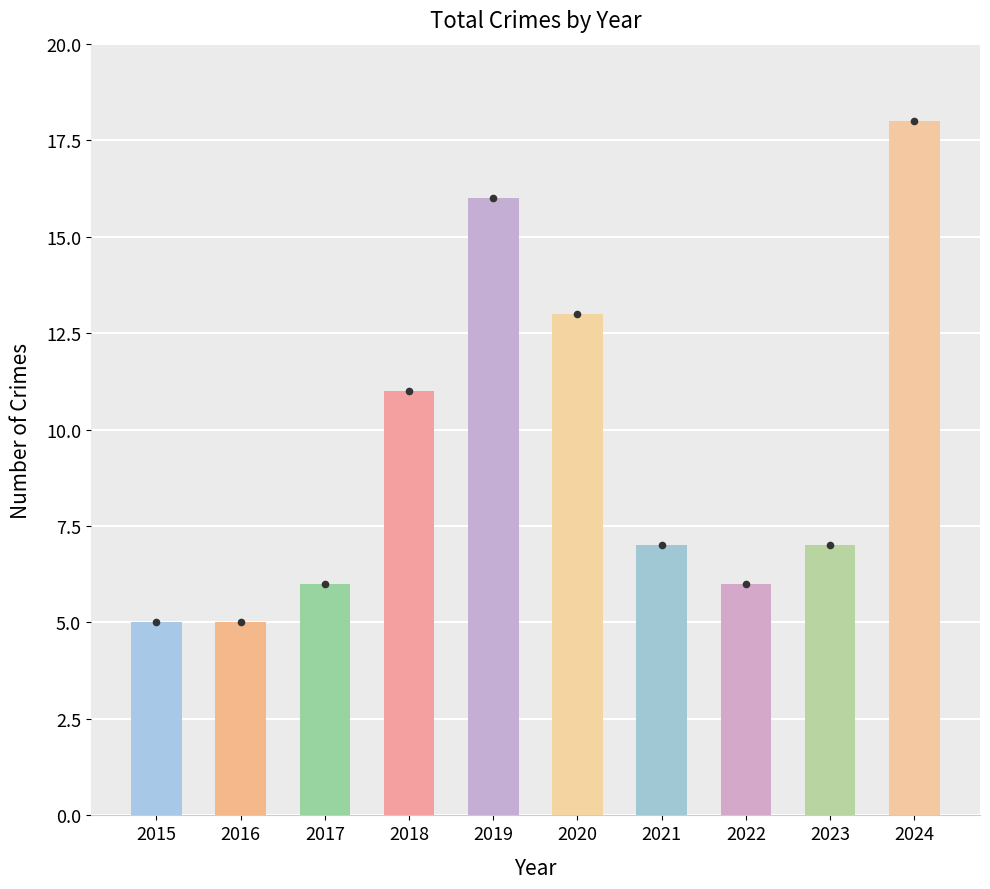

Approximately how many times larger is the value at 2018 compared to 2022?

1.8